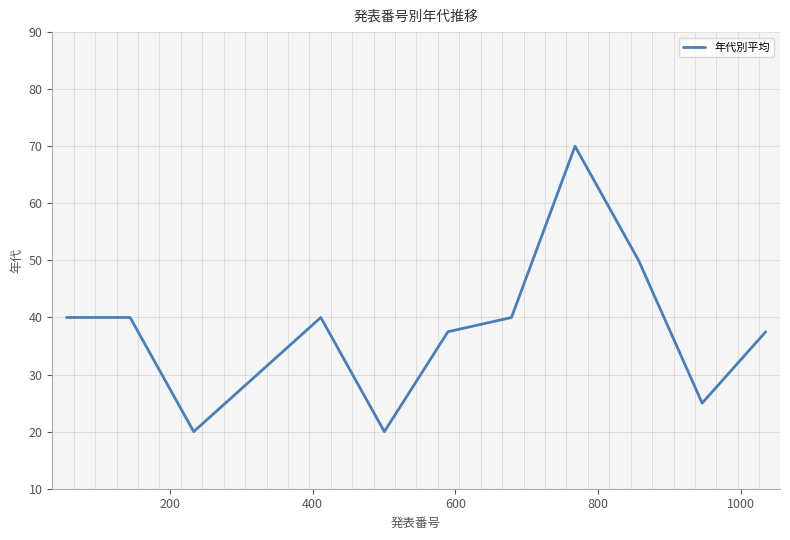

Reading left to right, list all the values displayed in this chart.

40.0	40.0	20.0	30.0	40.0	20.0	37.5	40.0	70.0	50.0	25.0	37.5